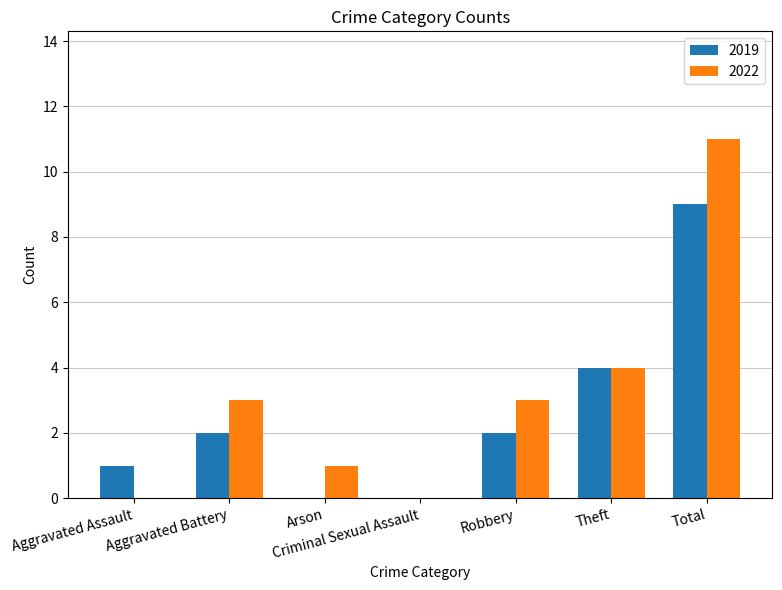

Reading left to right, extract all data points from this chart.

2019: Aggravated Assault=1	Aggravated Battery=2	Arson=0	Criminal Sexual Assault=0	Robbery=2	Theft=4	Total=9
2022: Aggravated Assault=0	Aggravated Battery=3	Arson=1	Criminal Sexual Assault=0	Robbery=3	Theft=4	Total=11